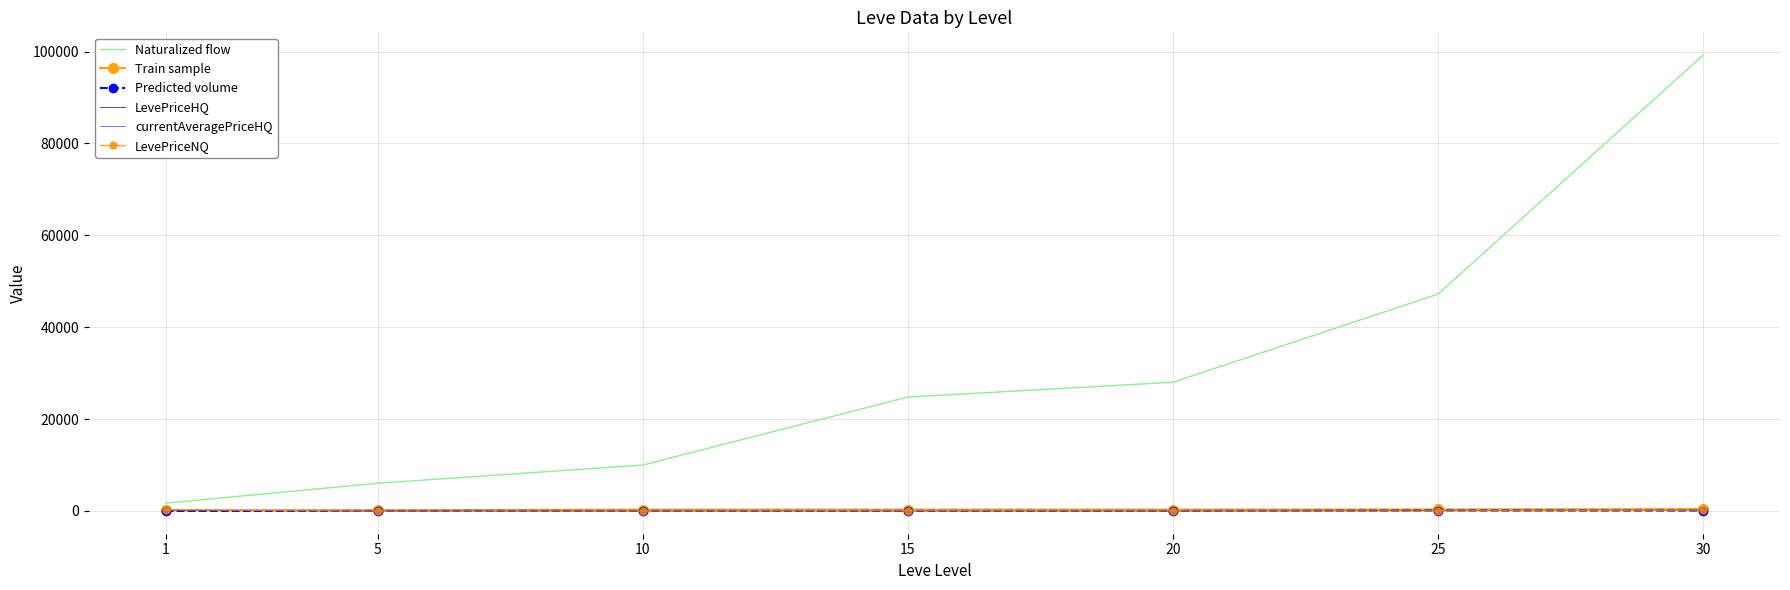

What is the value of the LevePriceNQ point at the 7th from the left?

180.0